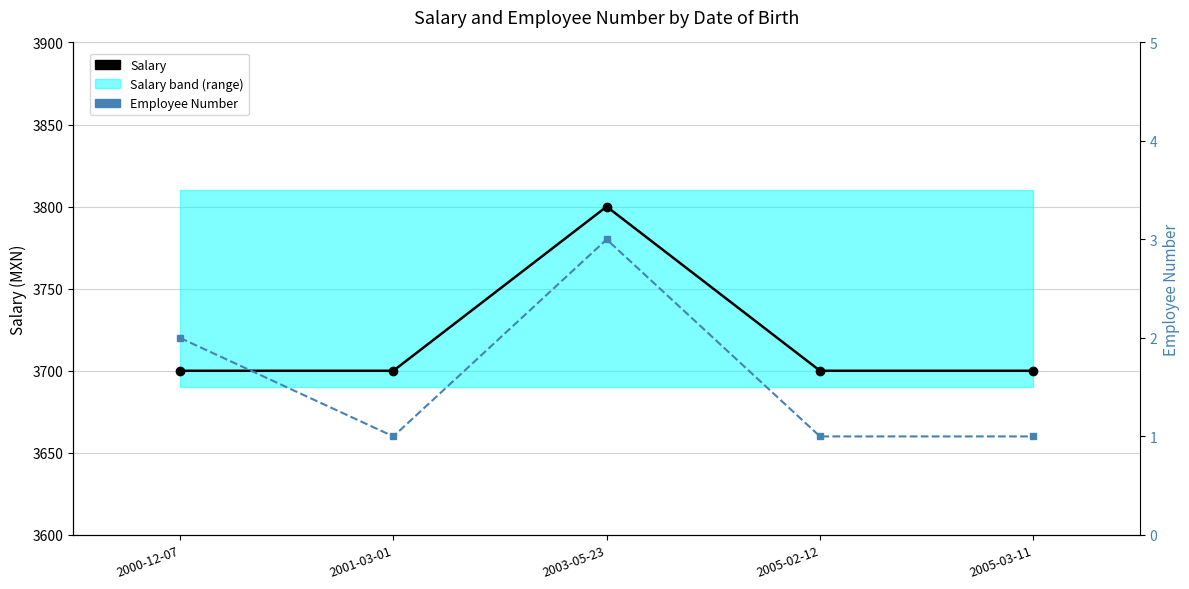

Reading left to right, what are all the values shown in this chart?

Salary: 3700	3700	3800	3700	3700
Employee Number: 2	1	3	1	1